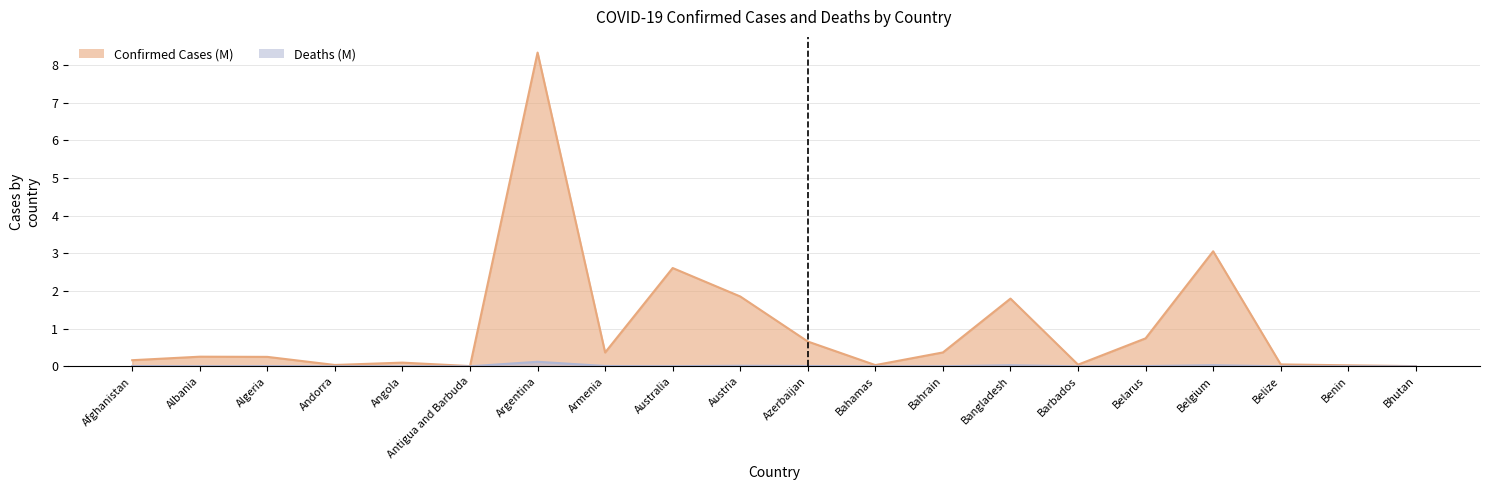

Is it true that Deaths equals 0.0 at Algeria?

True